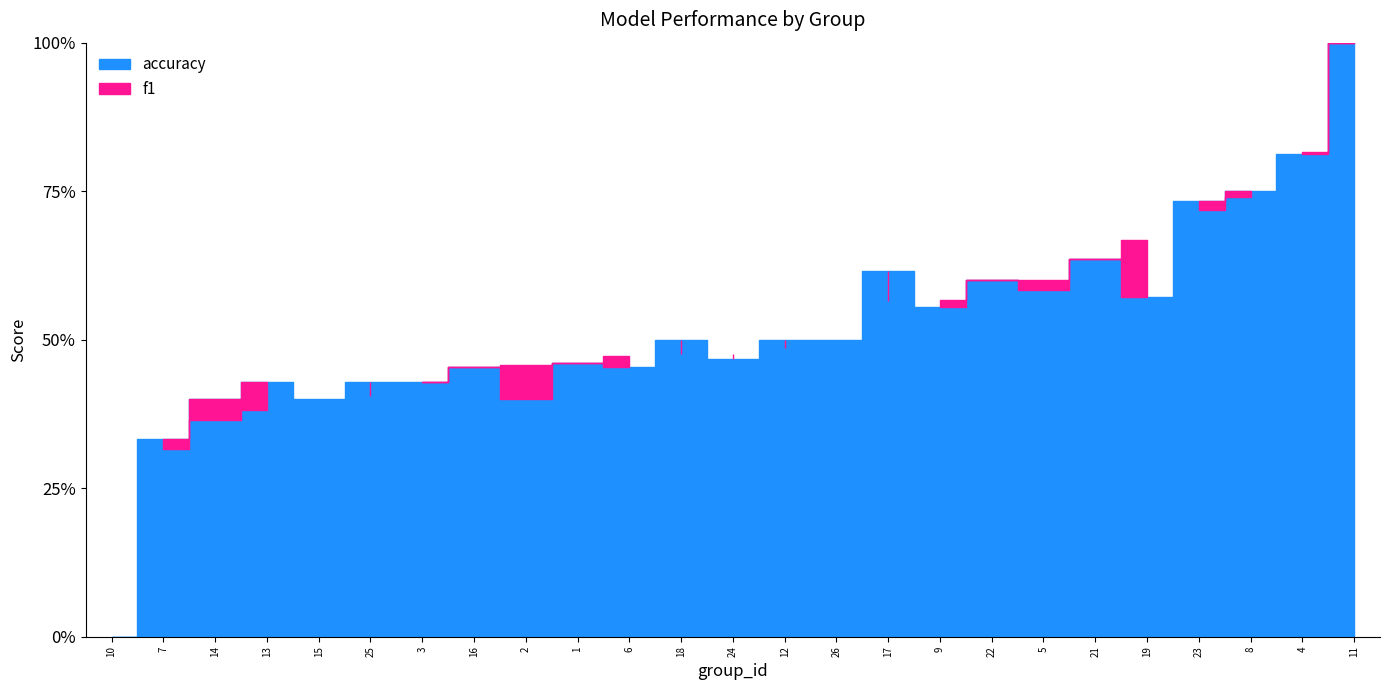

True or false: f1 has a value of 0.6 at 21.

True